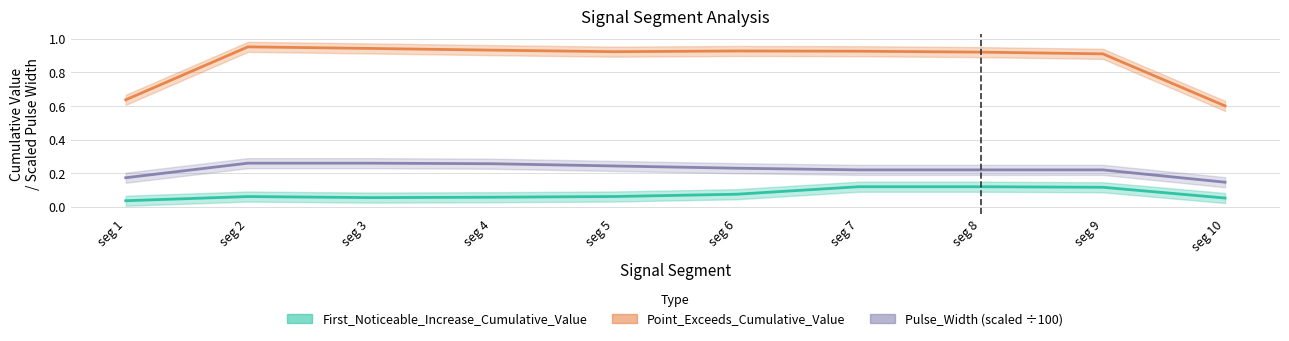

What is the spread (max minus min) of values at seg 8?

0.8